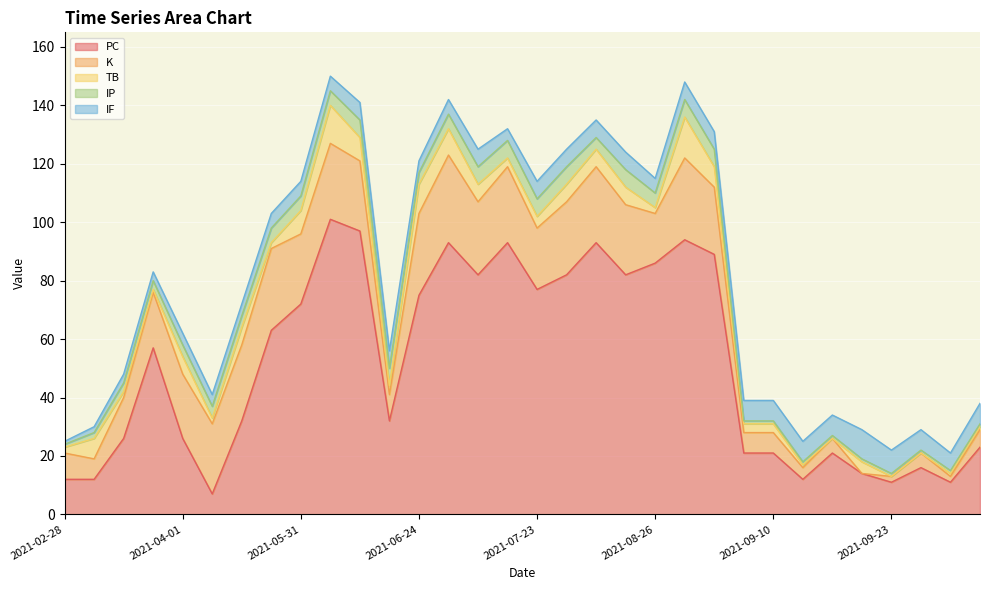

What is the average value of the IF series?

5